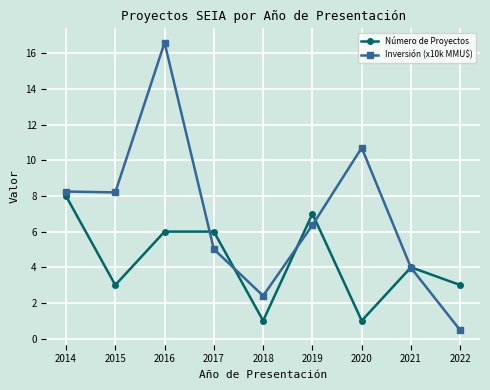

What is the difference between the maximum and second lowest values in the Inversión (x10k MMU$) series?

14.2